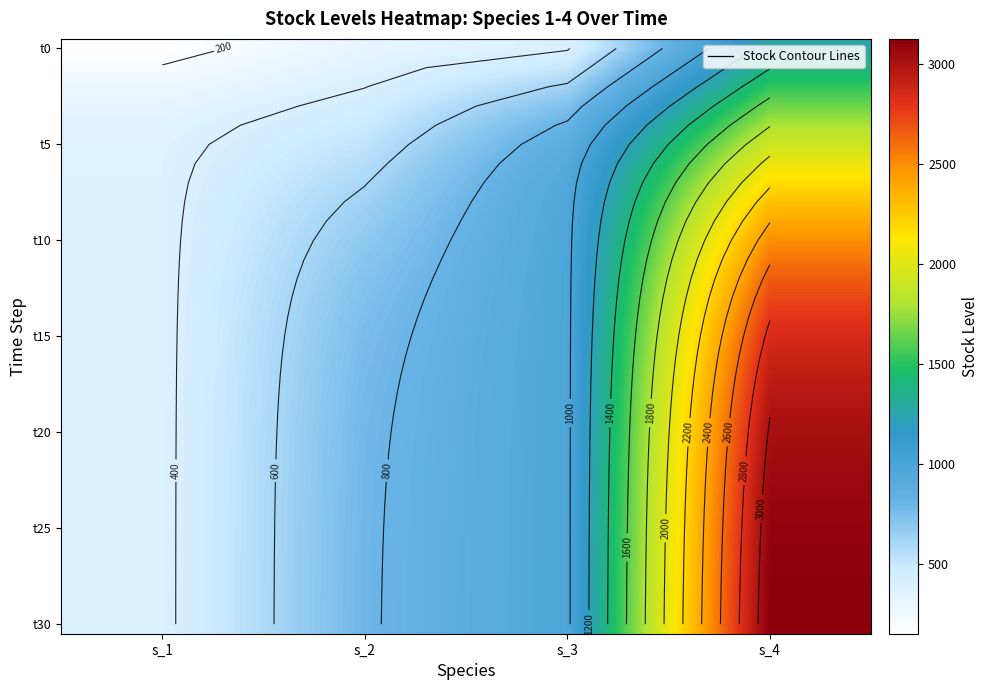

What is the difference between the t15 values at s_1 and s_3?

598.1